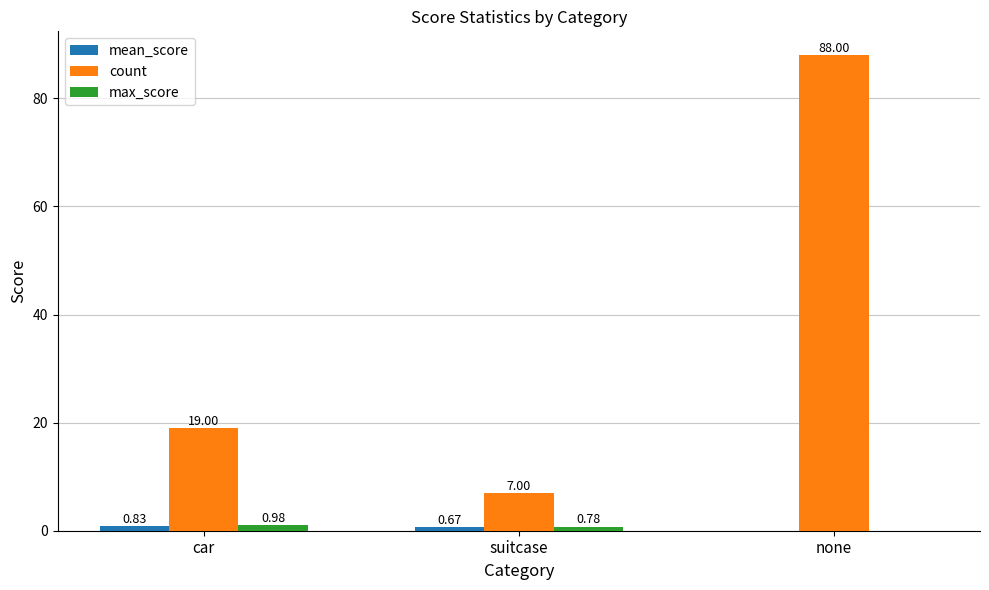

Between car and suitcase, which series saw the biggest shift?

count